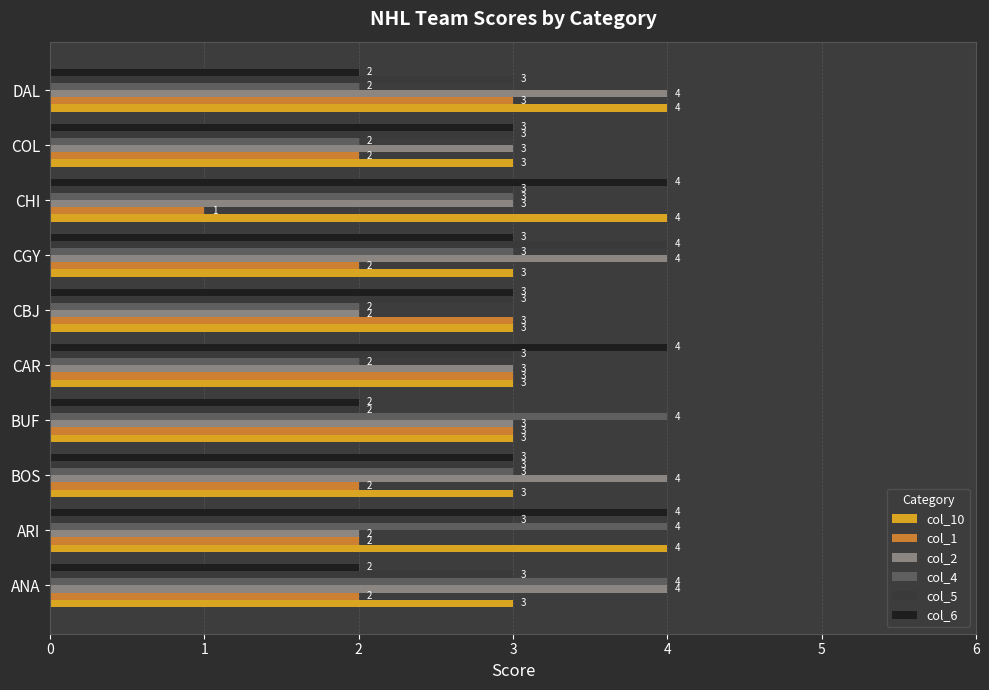

What is the sum of all col_2 values?

32